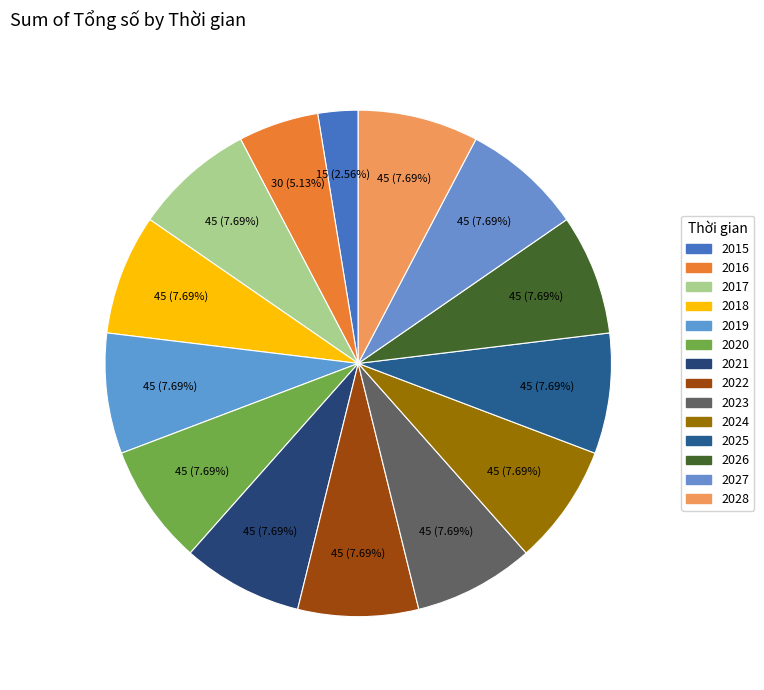

How many slices are in this pie chart?

14